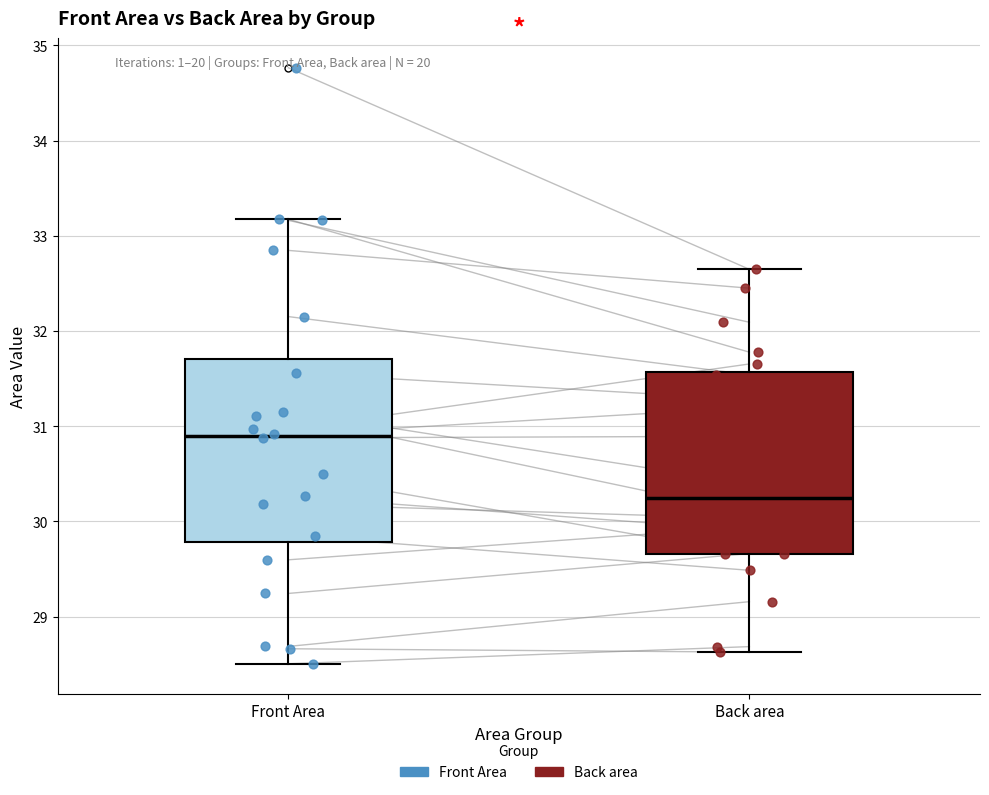

Reading left to right, read every box against the y-axis: the position of its median line, the range the box covers, and the ends of its whiskers. The values are not printed on the chart, so give them approximately, as read against the axis.

Front Area: median 30.9, box 29.8 to 31.7, whiskers 28.5 to 33.2
Back area: median 30.2, box 29.7 to 31.6, whiskers 28.6 to 32.6